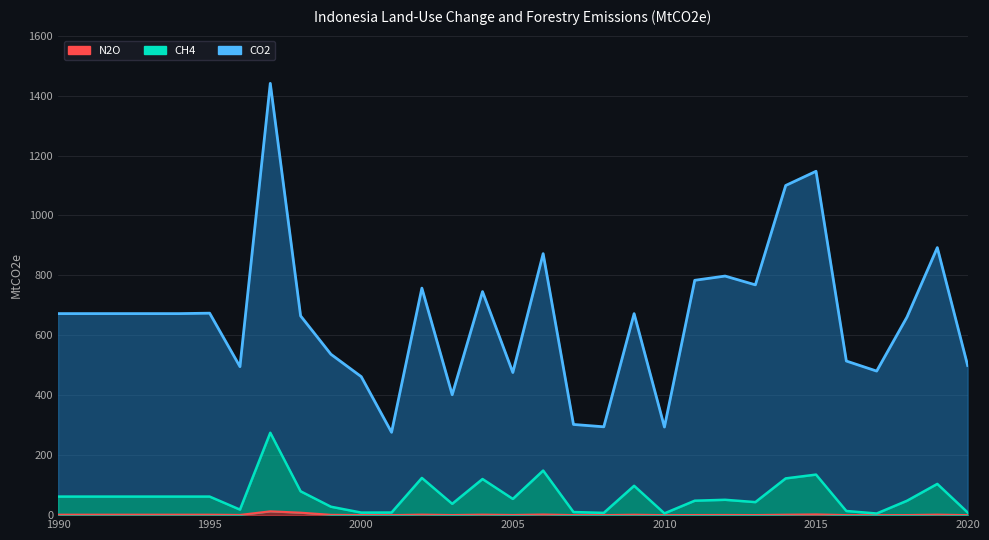

Reading left to right, list all the values displayed in this chart.

CO2: 672.5	672.5	672.5	672.5	672.4	673.9	495.5	1440.8	664.9	536.8	462.1	276.4	757.5	401.8	745.9	476.0	872.6	302.6	294.8	672.4	294.0	783.6	797.8	768.4	1100.0	1147.4	514.2	480.7	660.9	892.7	499.3
CH4: 61.9	61.9	61.9	61.9	61.9	61.9	18.4	274.9	79.5	28.1	8.5	8.8	124.1	37.8	120.5	54.1	148.8	10.3	7.6	97.9	5.9	48.2	51.2	43.5	122.6	135.3	13.8	5.5	48.0	104.2	8.8
N2O: 1.5	1.5	1.5	1.5	1.5	1.5	0.7	12.8	8.2	1.0	0.3	0.1	1.7	0.4	1.6	0.6	2.1	0.2	0.1	1.3	0.1	0.4	0.6	0.3	1.4	2.4	0.2	0.0	0.3	1.6	0.1